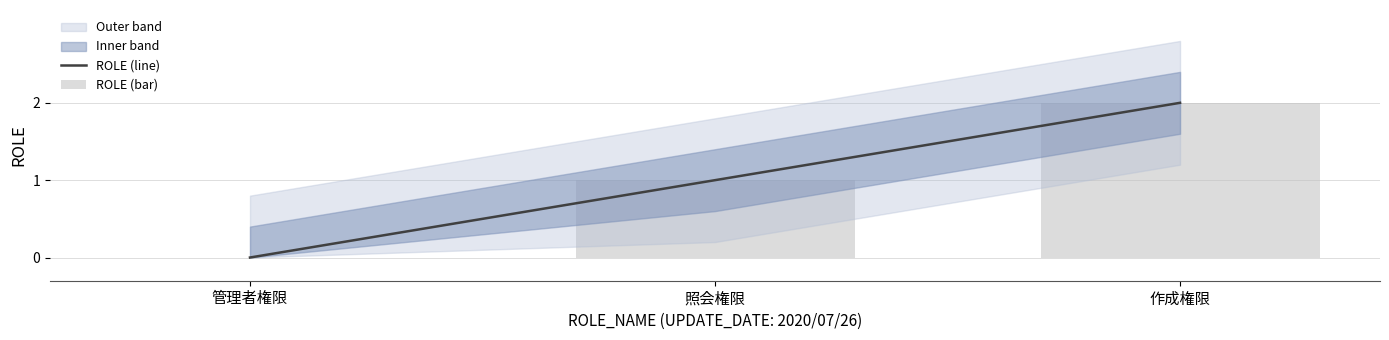

Reading right to left, what are all the values shown in this chart?

ROLE (line): 作成権限=2	照会権限=1	管理者権限=0
ROLE (bar): 作成権限=2	照会権限=1	管理者権限=0